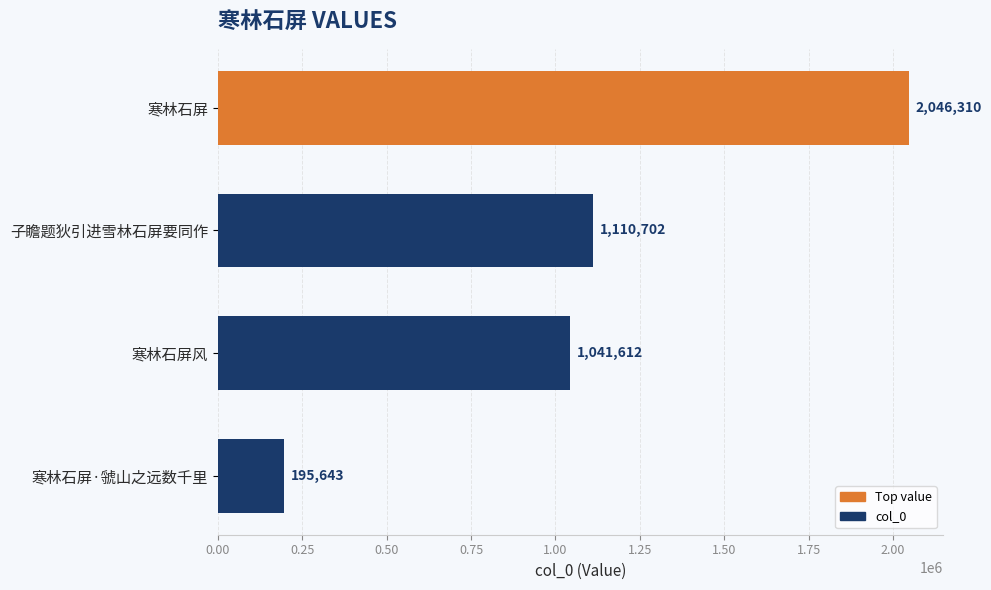

What is the change in value from 寒林石屏风 to 寒林石屏·虢山之远数千里?

-845969